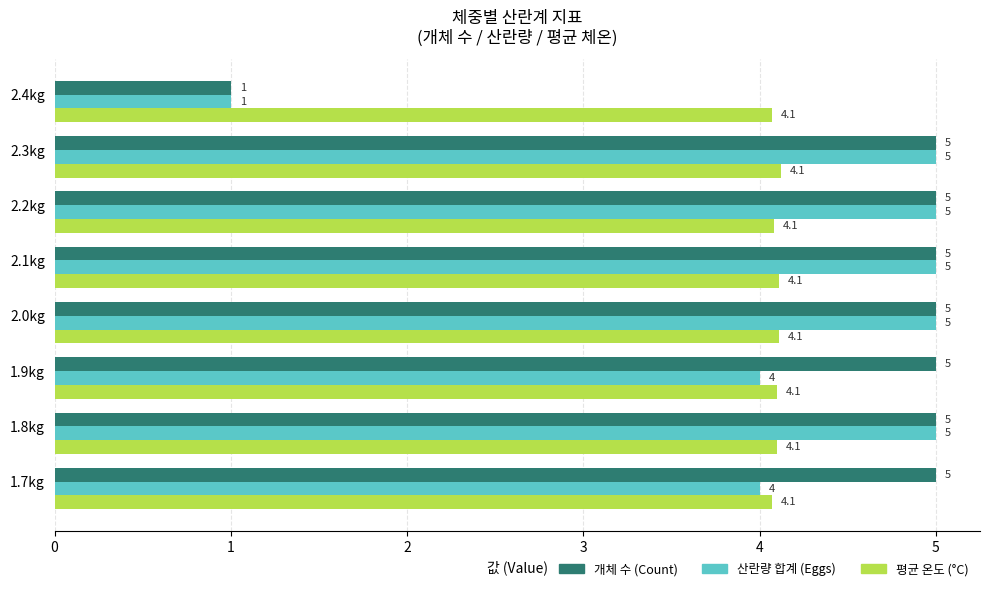

True or false: 산란량 합계 (Eggs) has a value of 1.0 at 2.4kg.

True